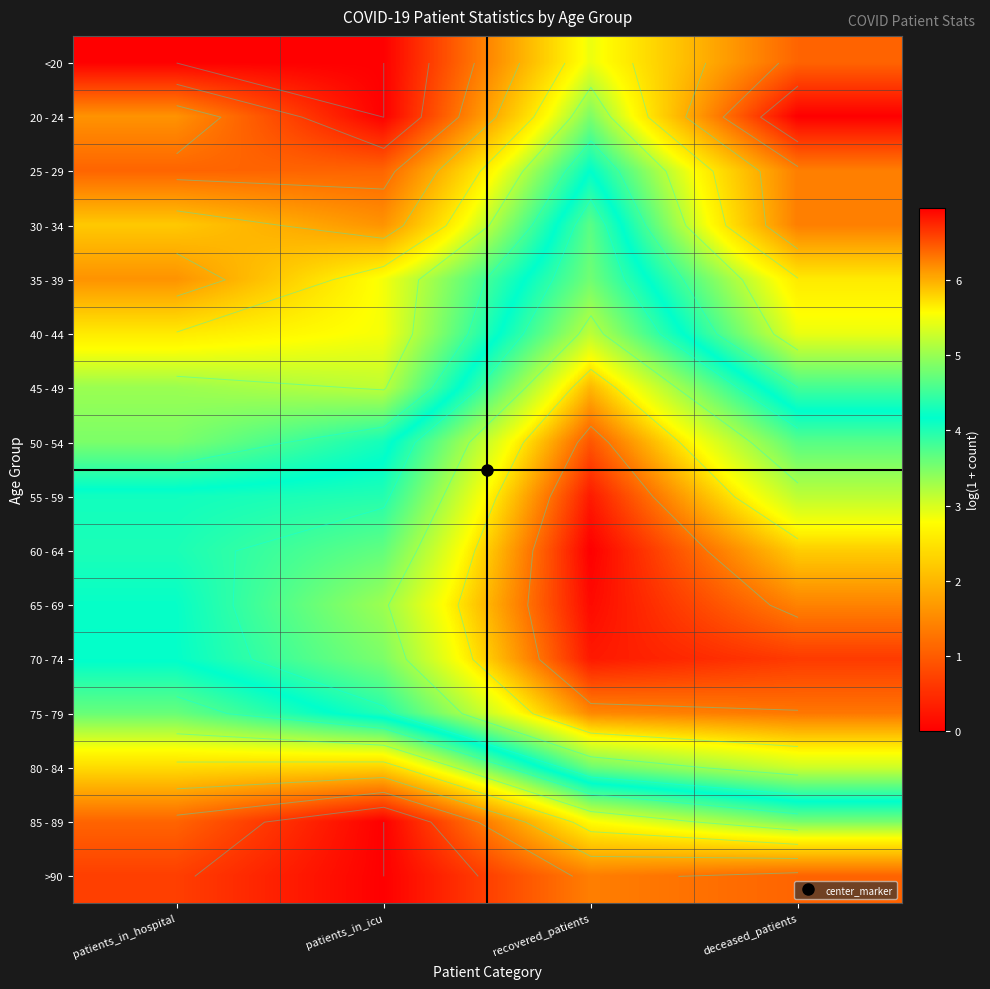

Is the value of 80 - 84 at patients_in_icu greater than the value of 65 - 69 at patients_in_hospital?

No